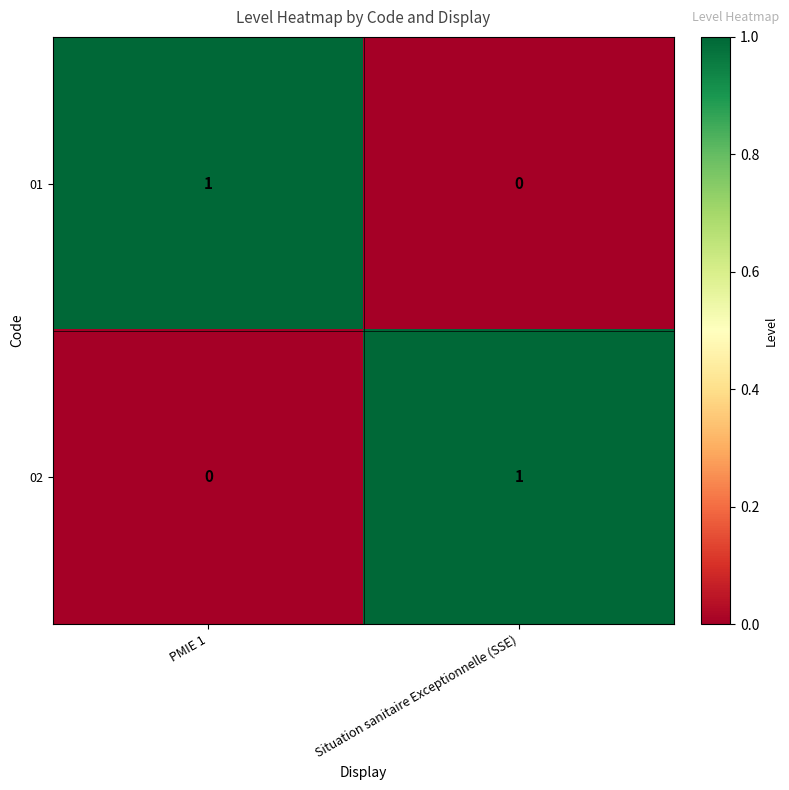

At PMIE 1, list the series in order from smallest to largest.

02, 01